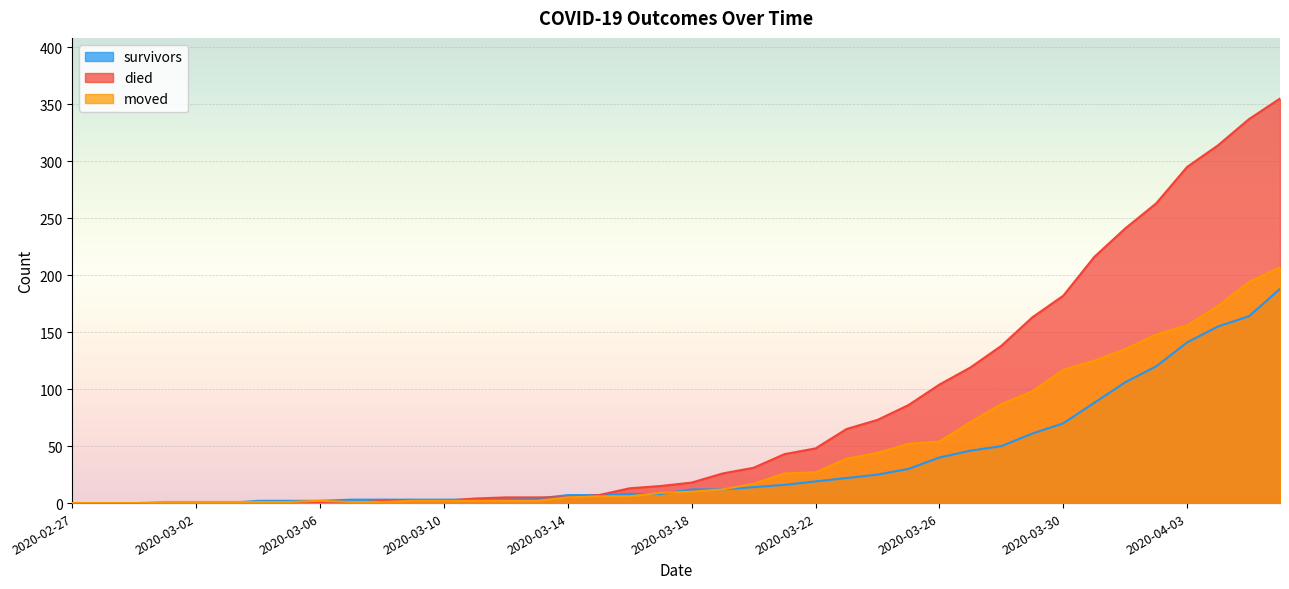

Is it true that moved equals 3 at 2020-03-16?

False